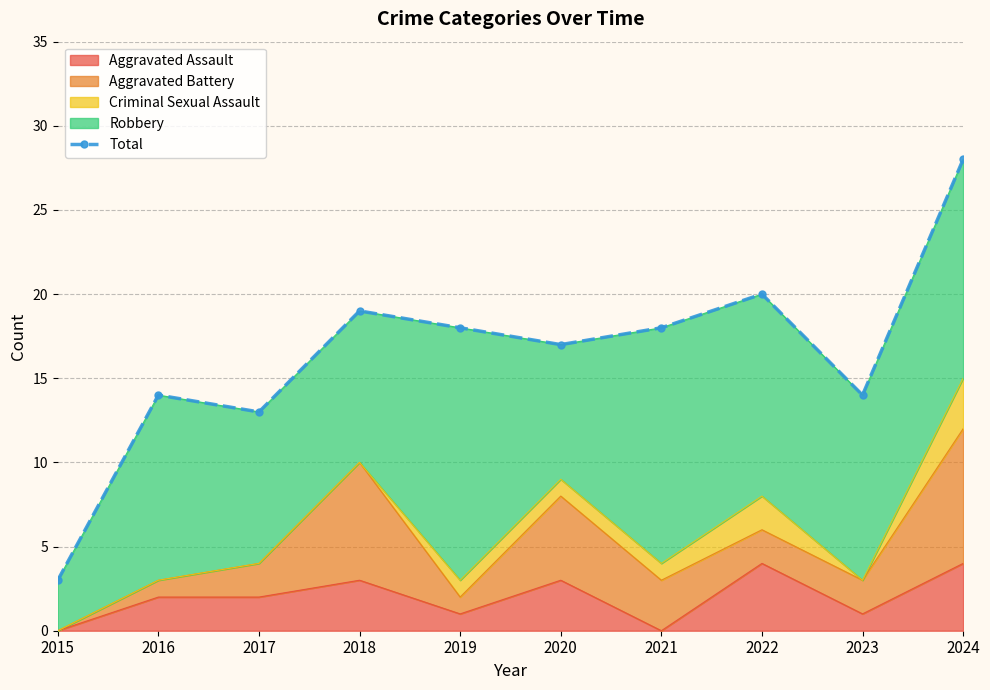

What value does the data have at 2020, to the nearest 10?

20